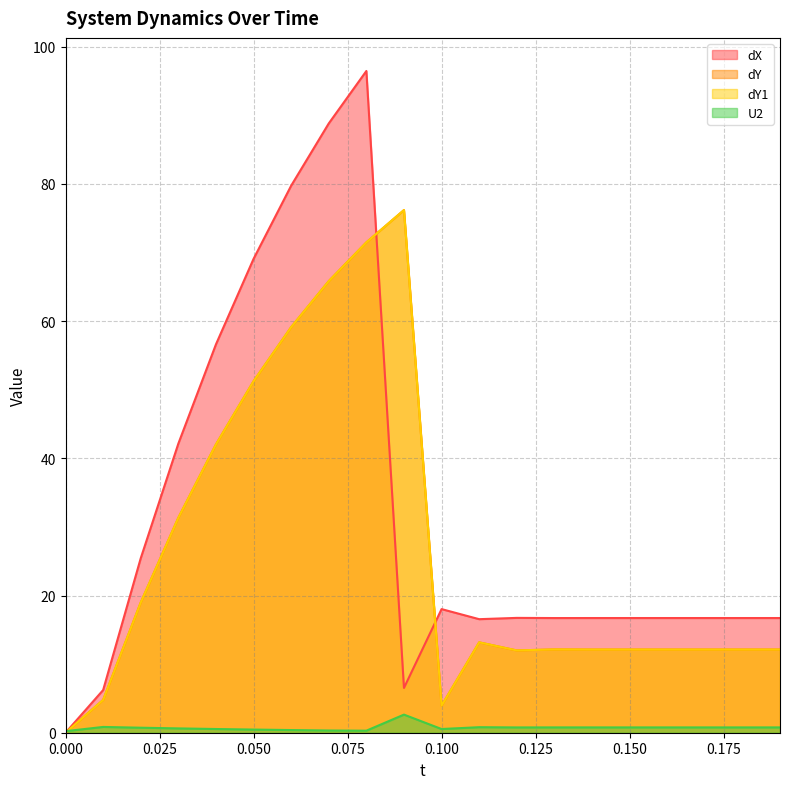

Where is the first local minimum for dX?

0.09